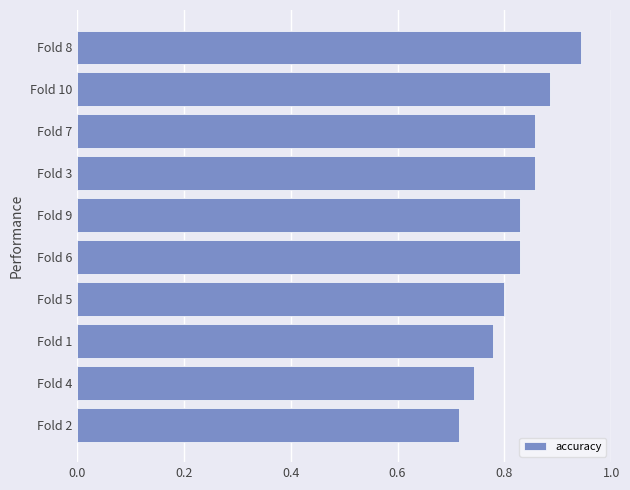

What is the sum of all values?

8.2